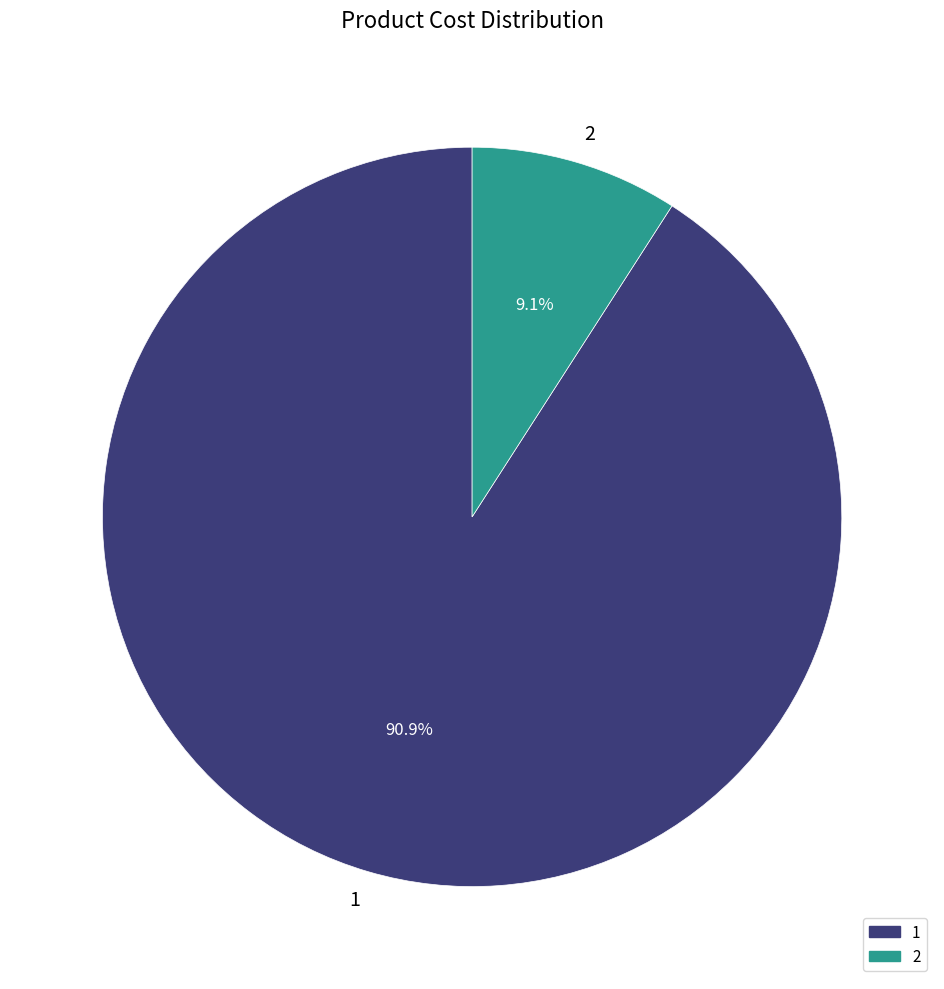

What is the majority slice?

1